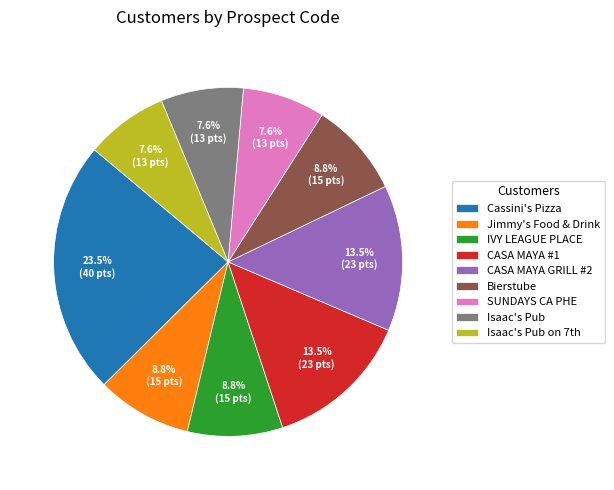

The Isaac's Pub slice represents 15% of the pie. True or false?

False